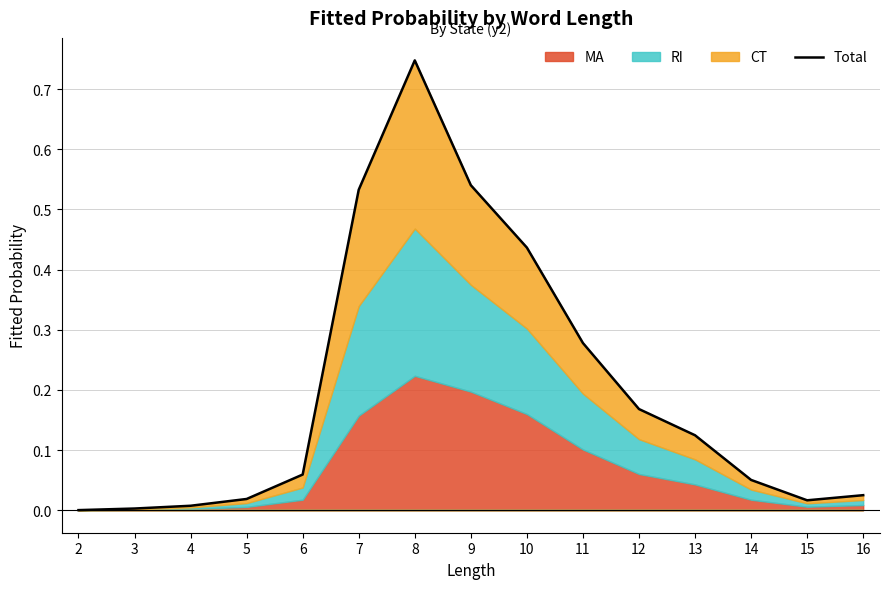

What is the sum of all values?

3.0